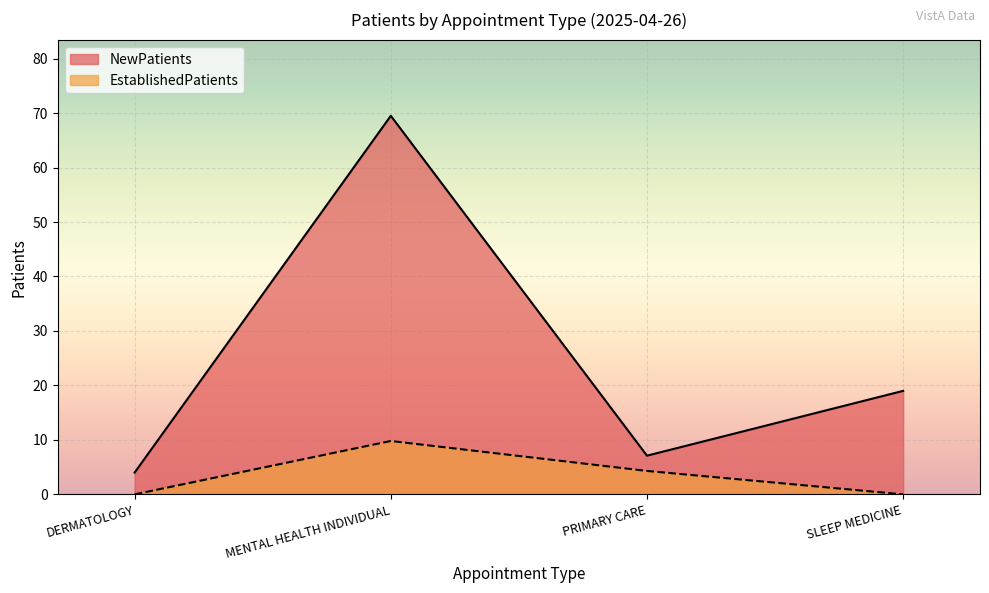

The value of EstablishedPatients at MENTAL HEALTH INDIVIDUAL is 14.0. True or false?

False